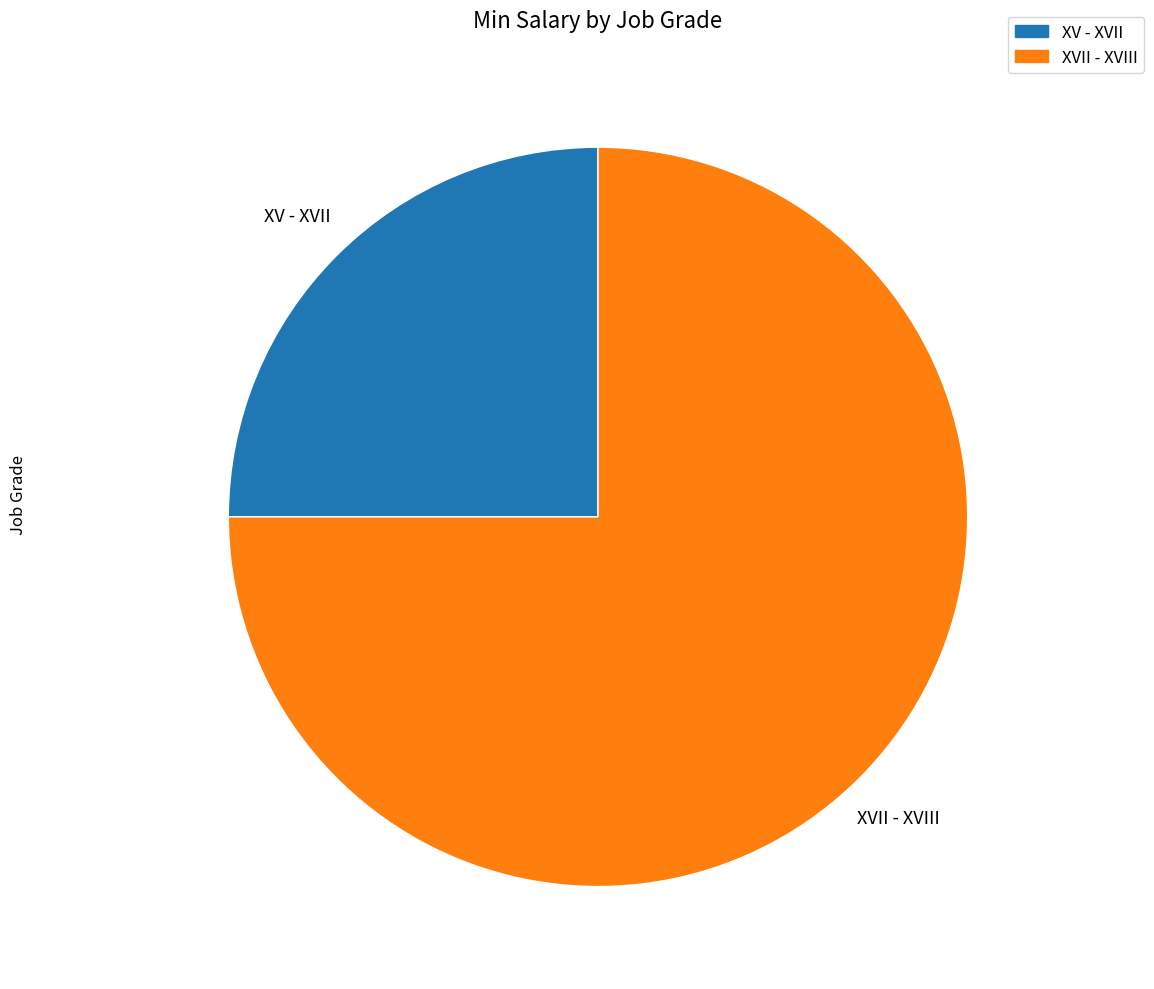

Rank the categories by value from lowest to highest.

XV - XVII, XVII - XVIII